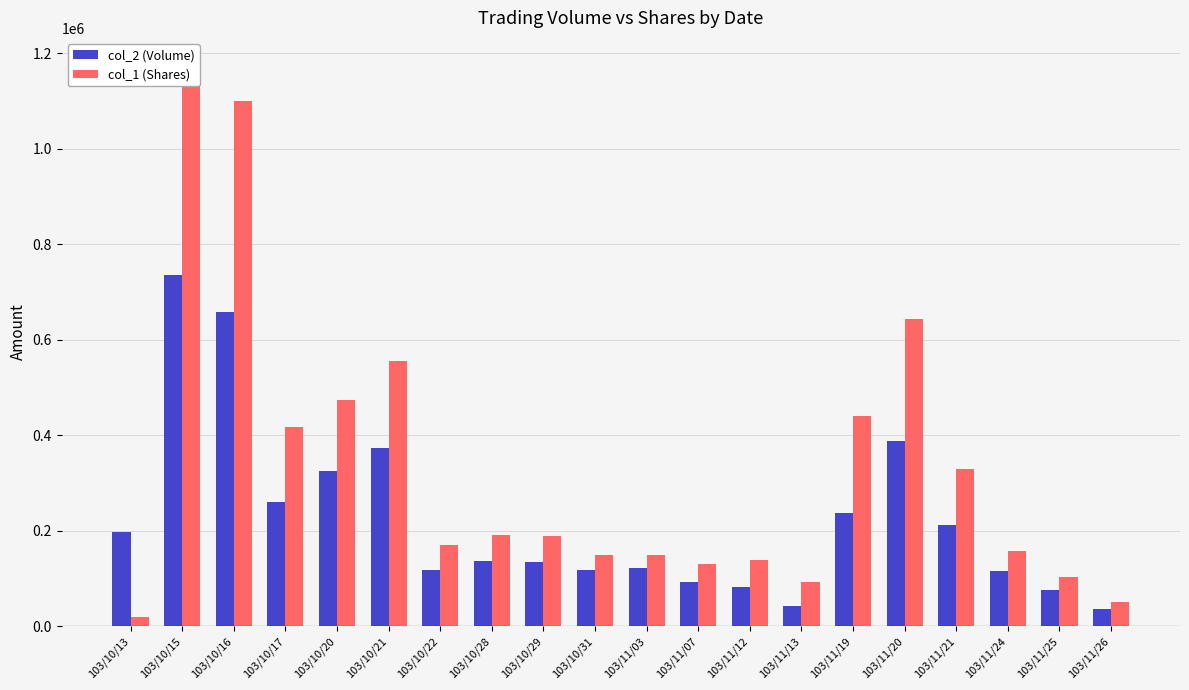

How many bars are there in total?

40